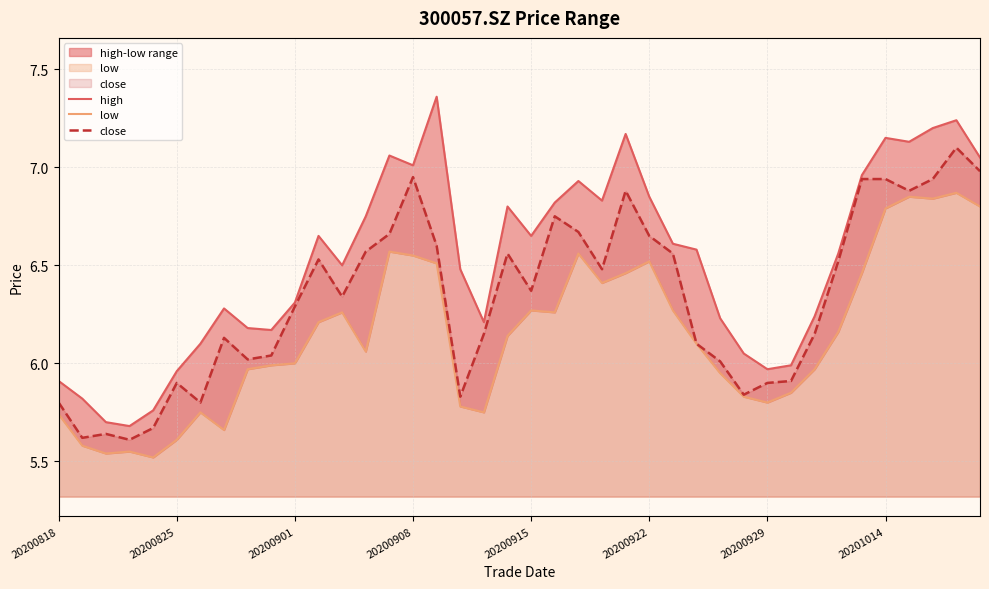

At which category is the sum across all series the highest?

38